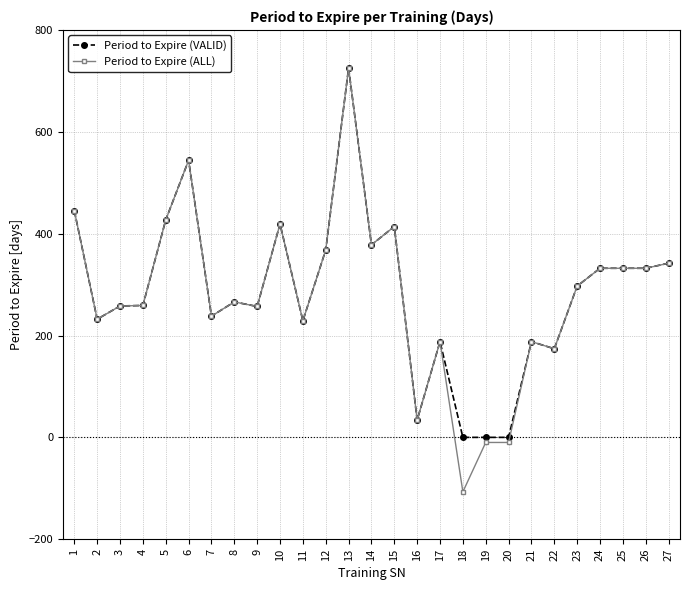

Which series has the widest spread of values?

Period to Expire (ALL)